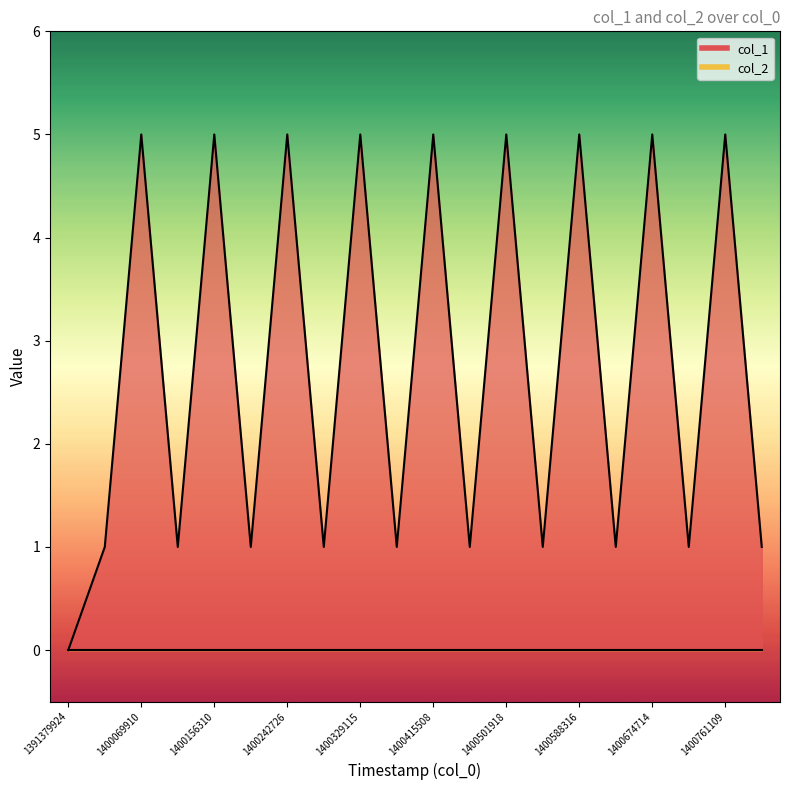

Does the chart have visible grid lines?

No